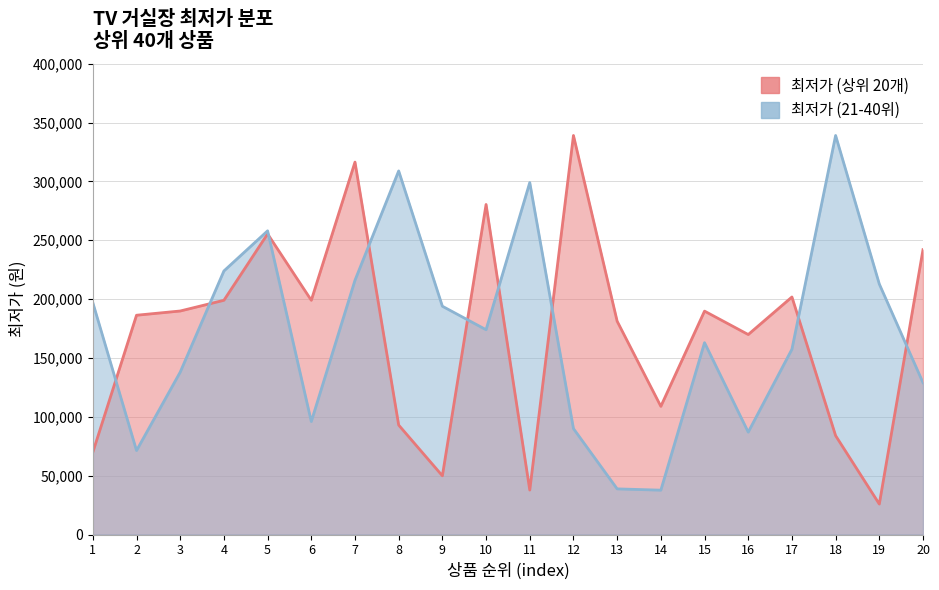

At which label does 최저가 (21-40위) first exceed 174000?

1